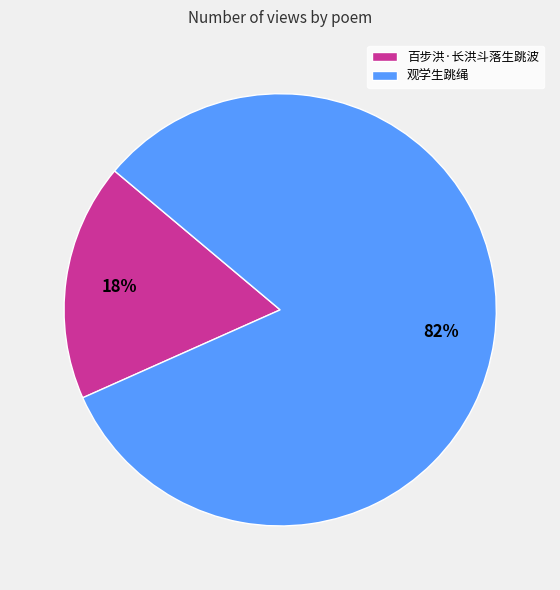

Is it true that 观学生跳绳 is 82% of the pie?

True